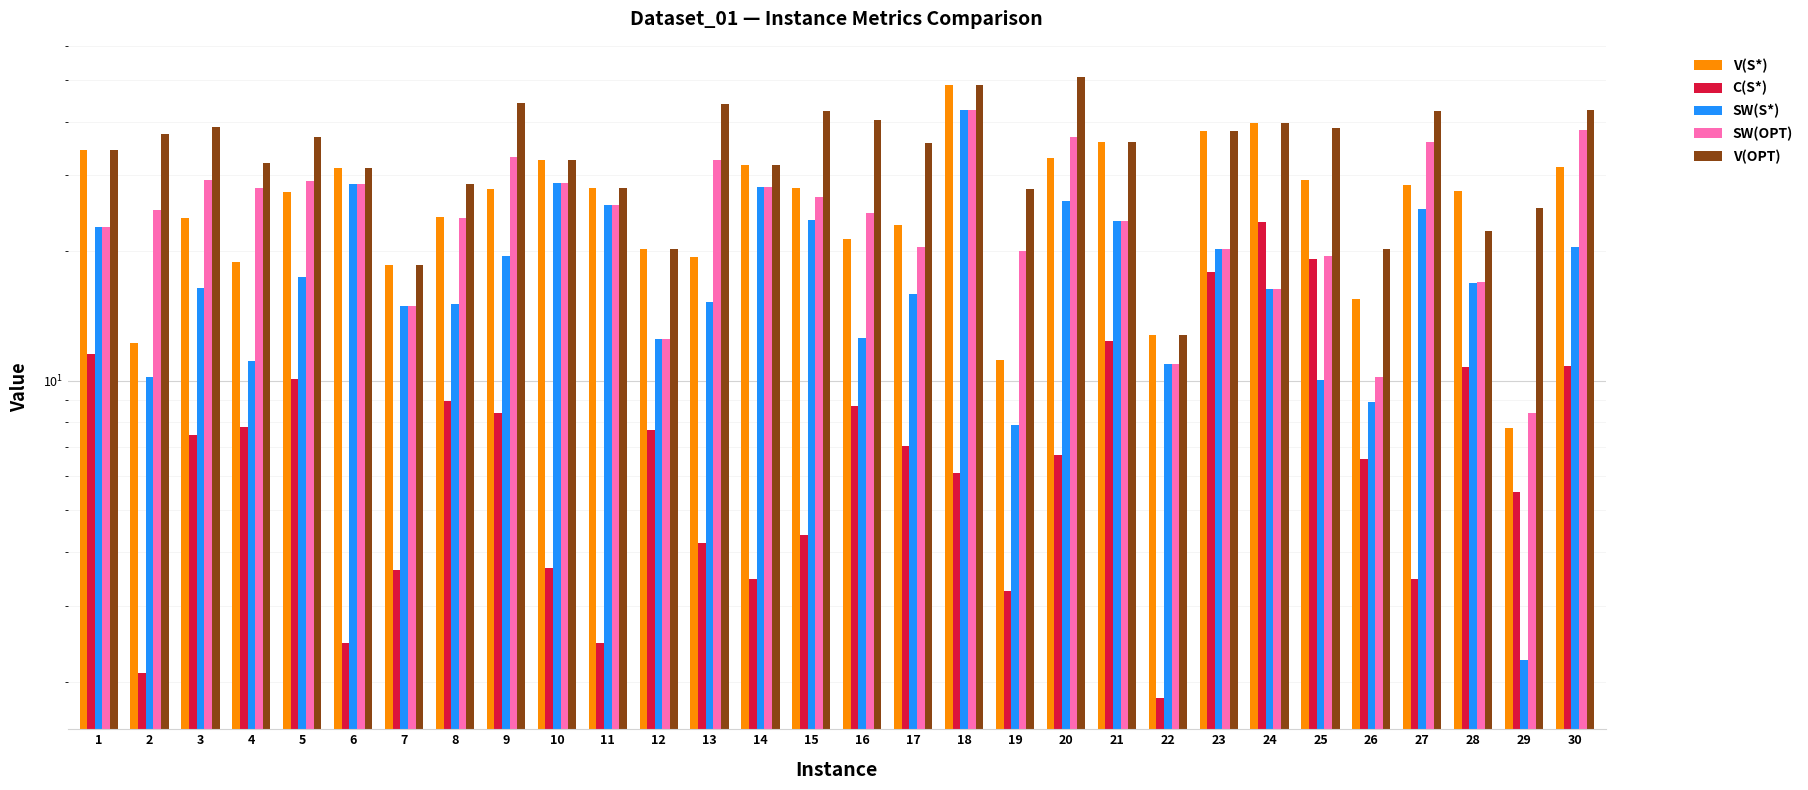

Which series has the largest total across all categories?

V(OPT)